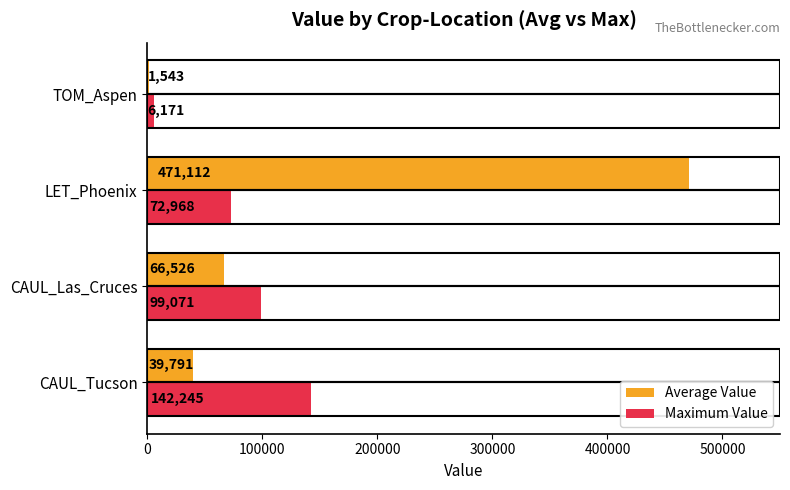

Between LET_Phoenix and TOM_Aspen, which series saw the biggest shift?

Average Value